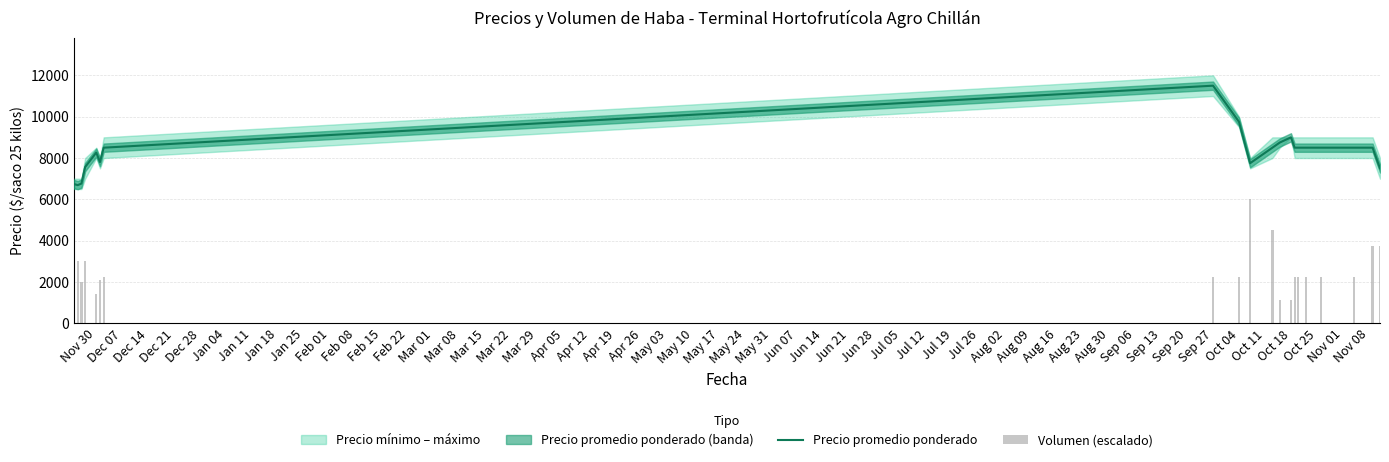

What is the highest value of the Precio promedio ponderado series?

11500